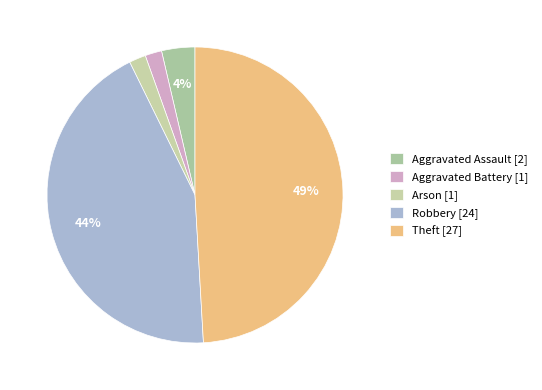

Which slice is the largest?

Theft